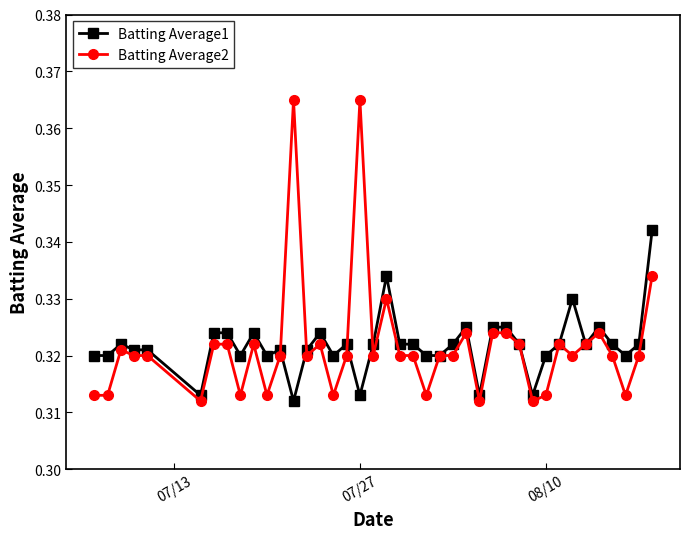

True or false: Batting Average1 has more than 1 points higher than both neighbors.

True